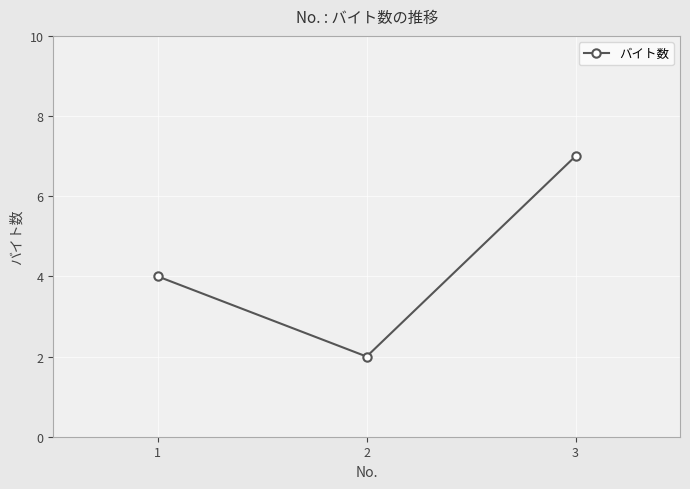

Where is the data nearest to the value 4?

1